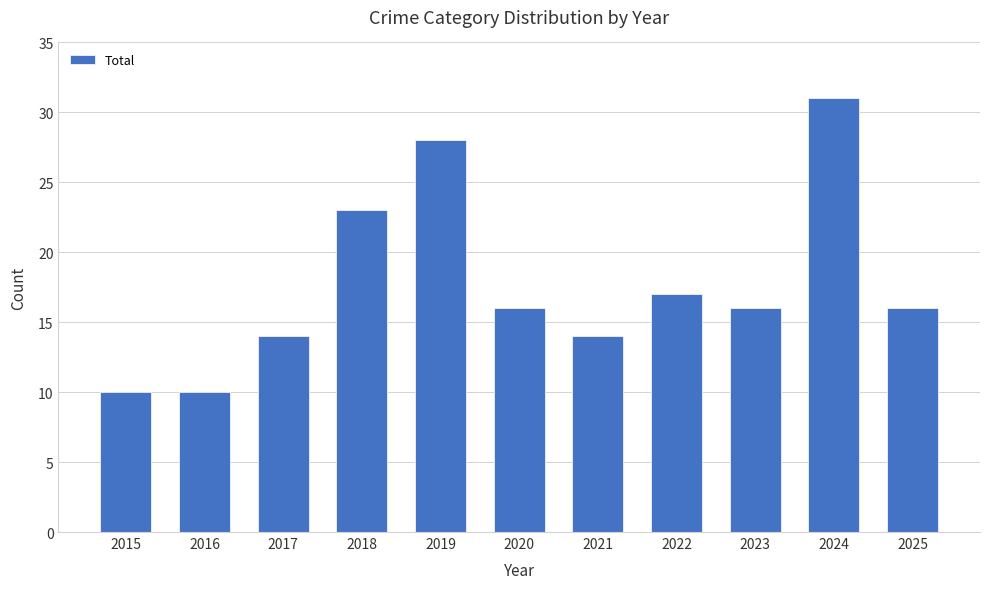

What is the approximate value at 2015, to the nearest 10?

10